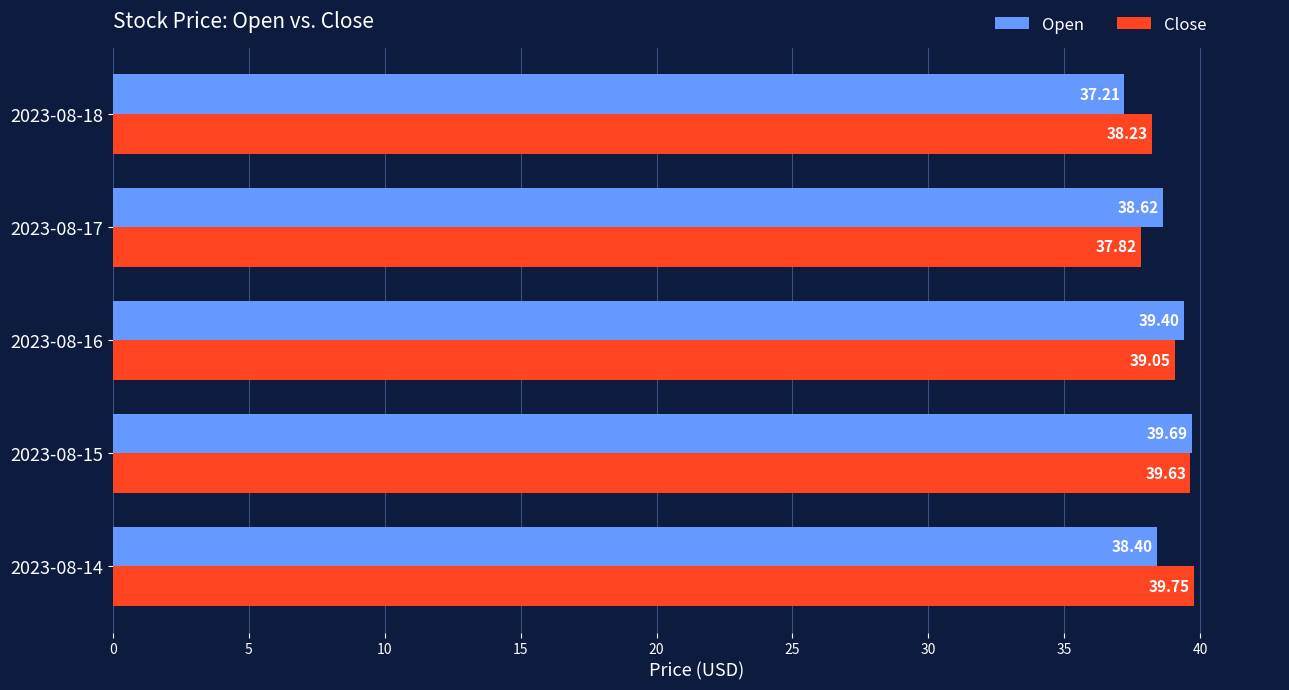

List the series in order of their overall mean, highest first.

Close, Open